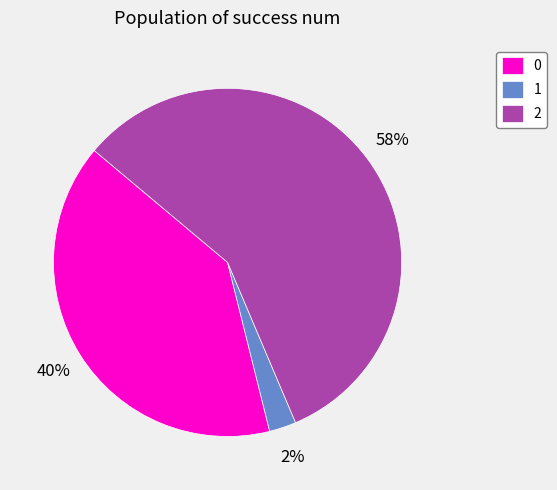

To the nearest percent, what percentage of the pie is 1?

3%